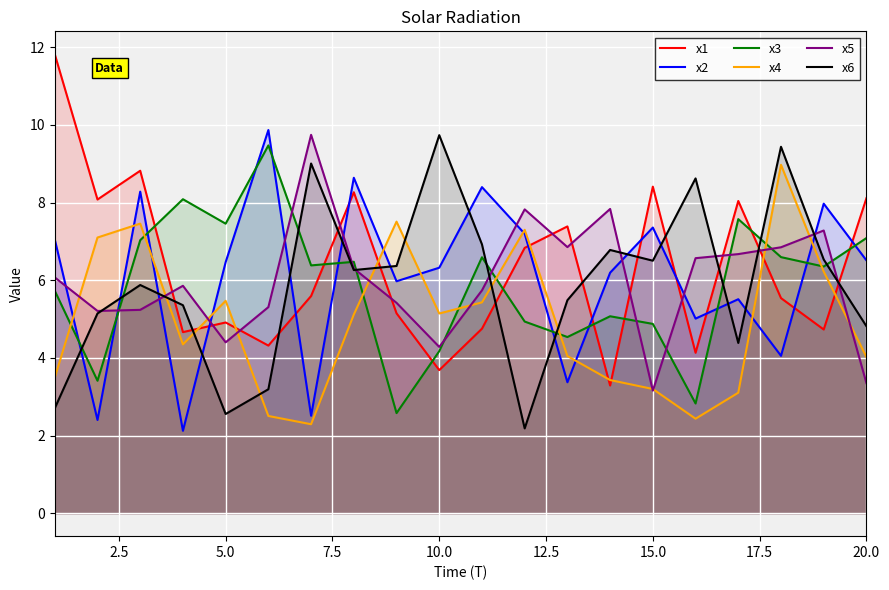

How many interior local peaks does the x2 series have?

7